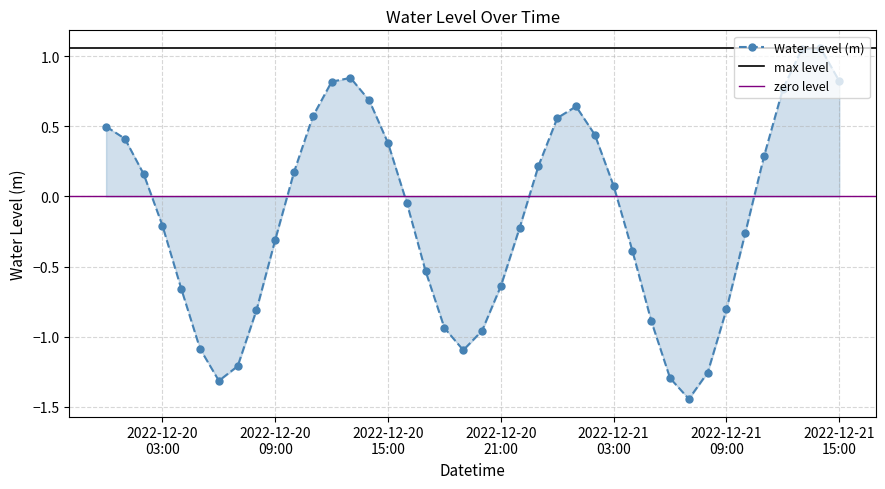

True or false: Water Level (m) has more than 2 points higher than both neighbors.

True